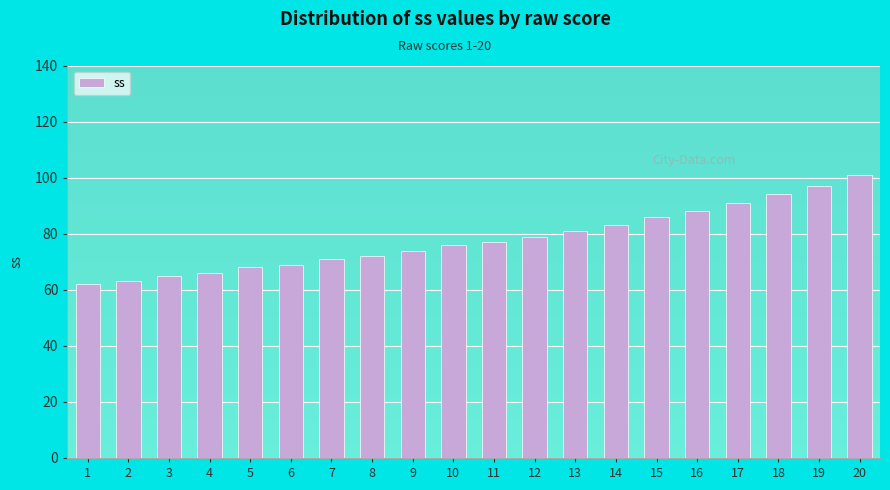

What is the value of the 4th bar from the left?

66